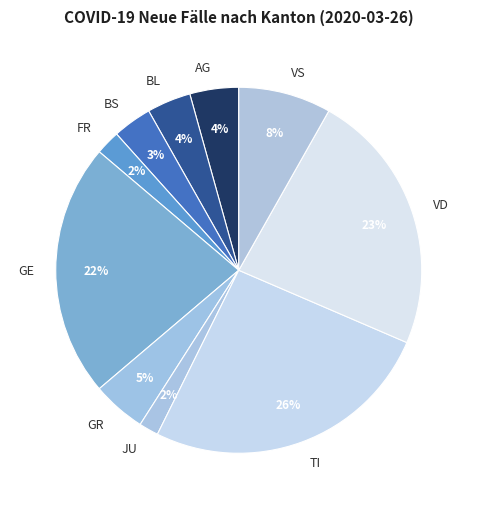

What percentage is the BL slice, to the nearest percent?

4%